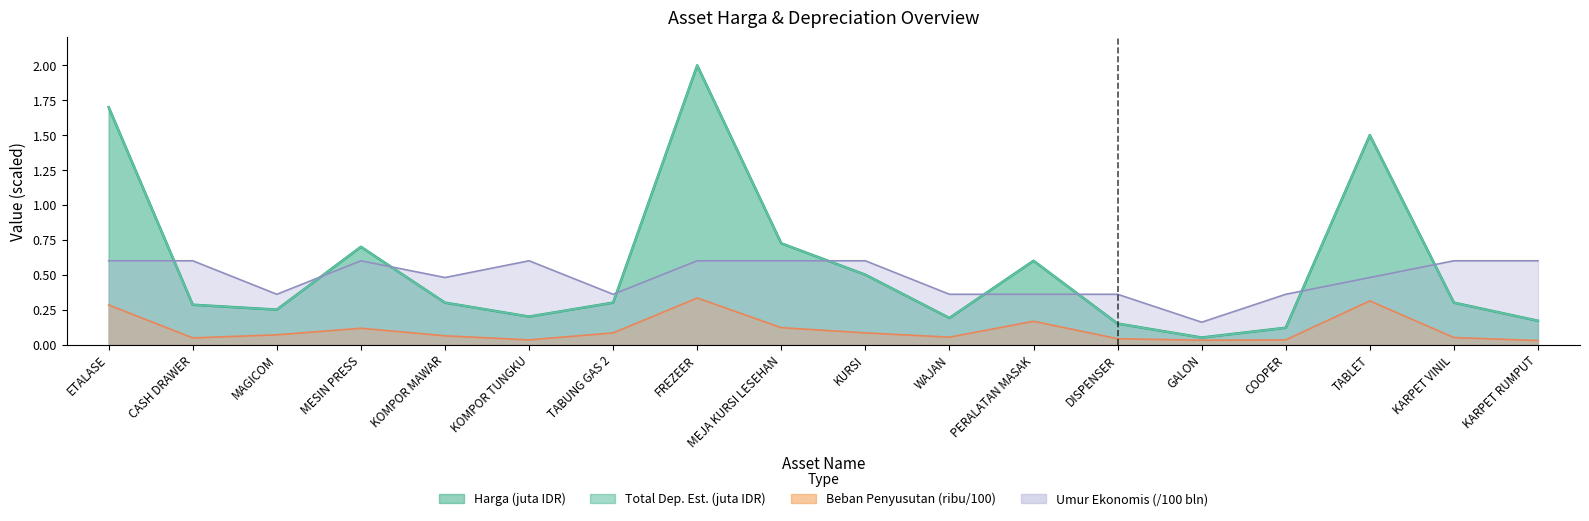

The Harga series shows 0.0 at KARPET RUMPUT. True or false?

False